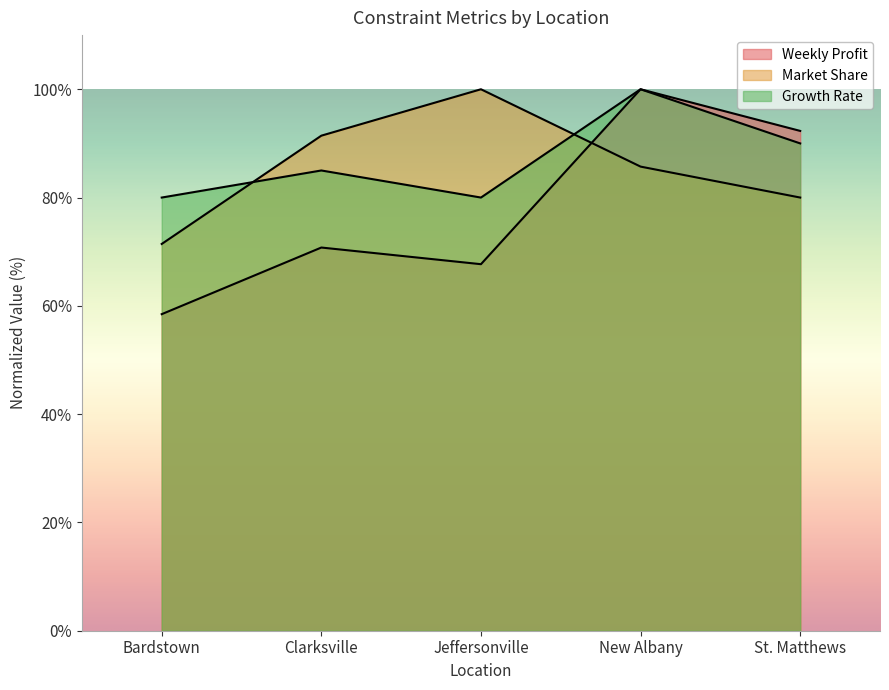

How many data points in Growth Rate are above 85?

2